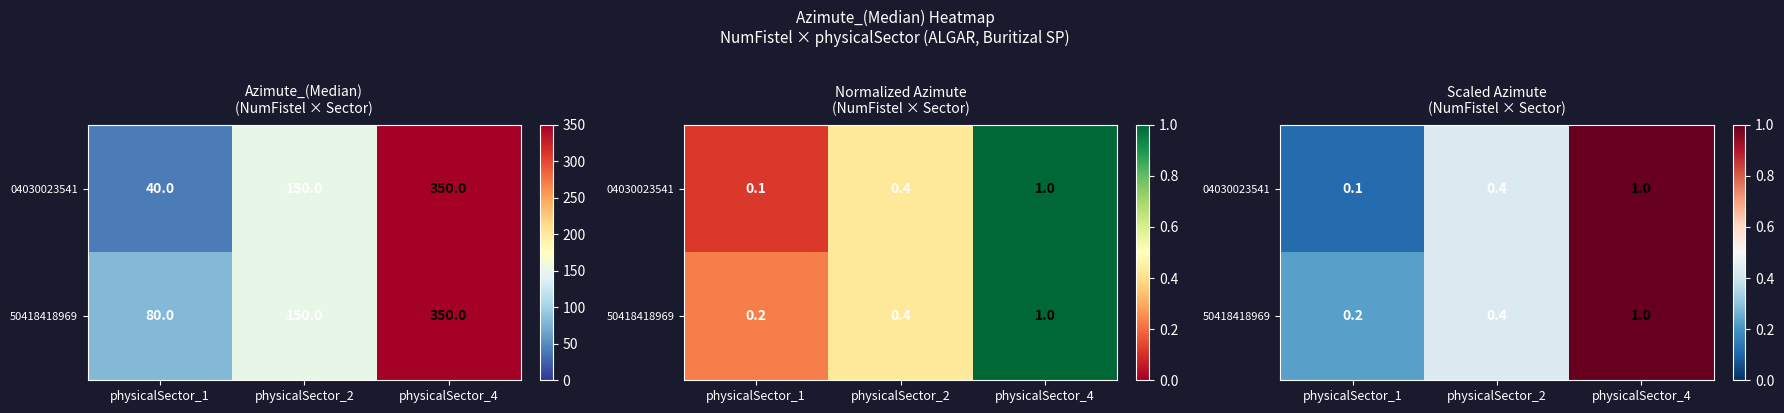

List the series in order of their overall mean, lowest first.

04030023541, 50418418969